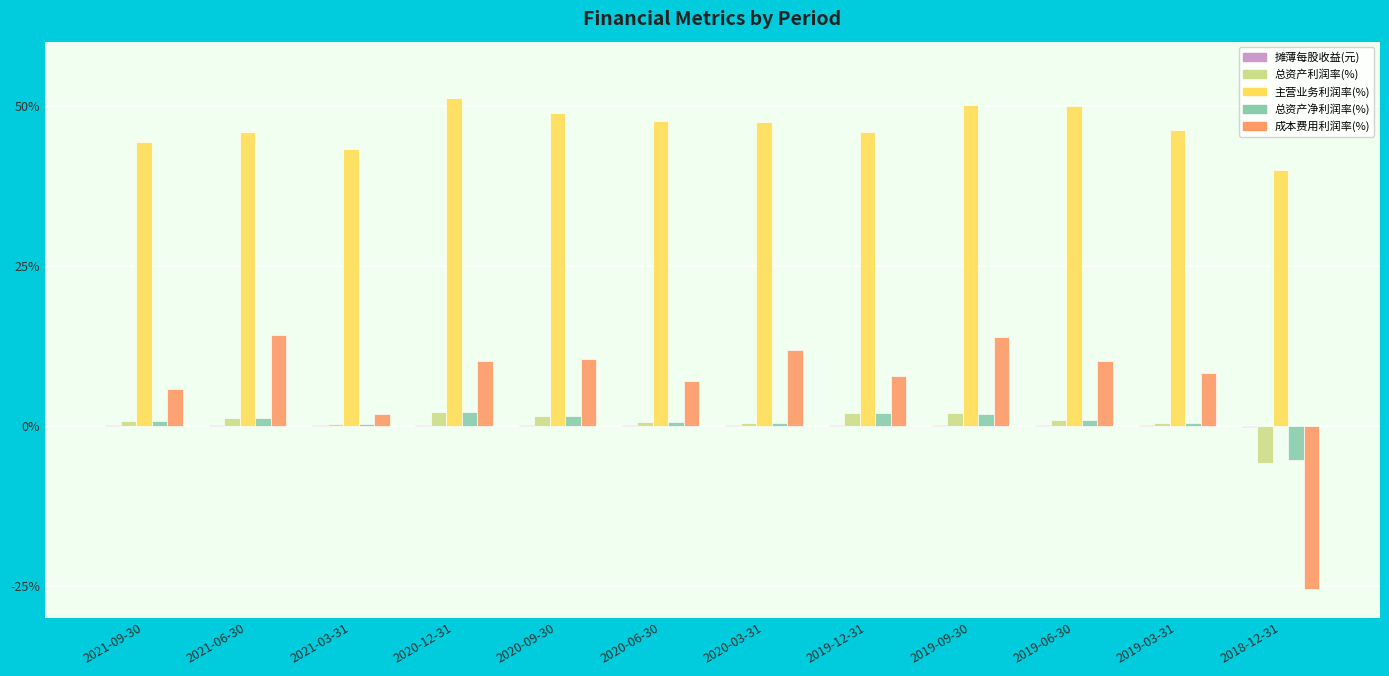

Which series has the largest total across all categories?

主营业务利润率(%)